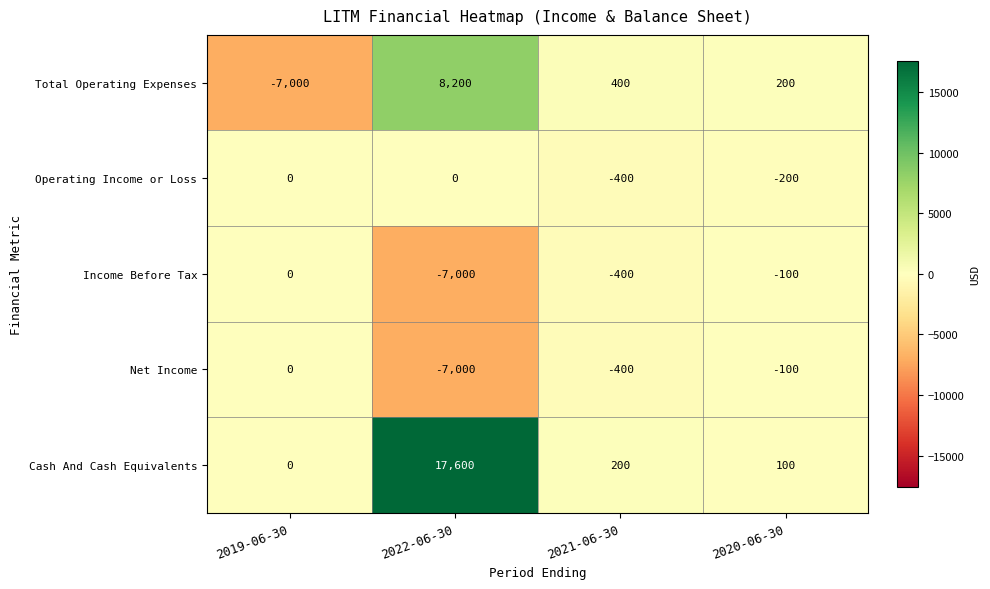

The Operating Income or Loss series shows -665 at 2021-06-30. True or false?

False